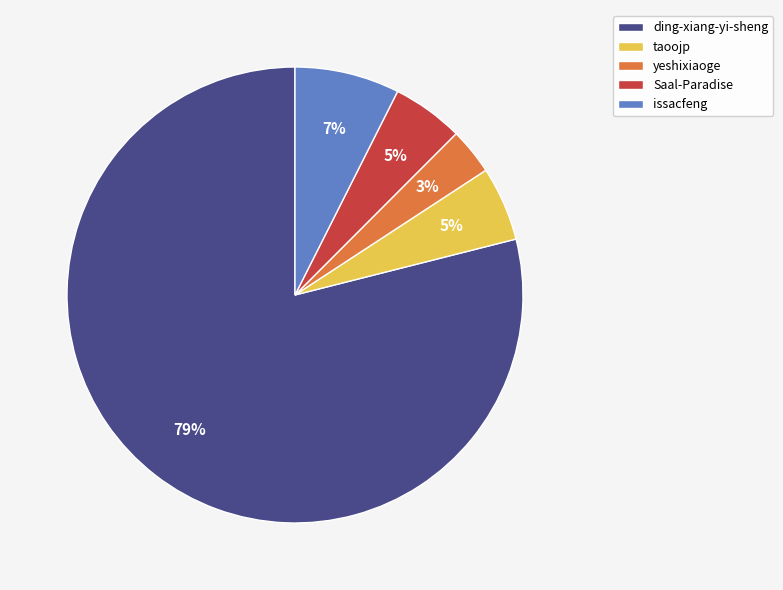

Approximately how many times larger is the value at taoojp compared to ding-xiang-yi-sheng?

0.1